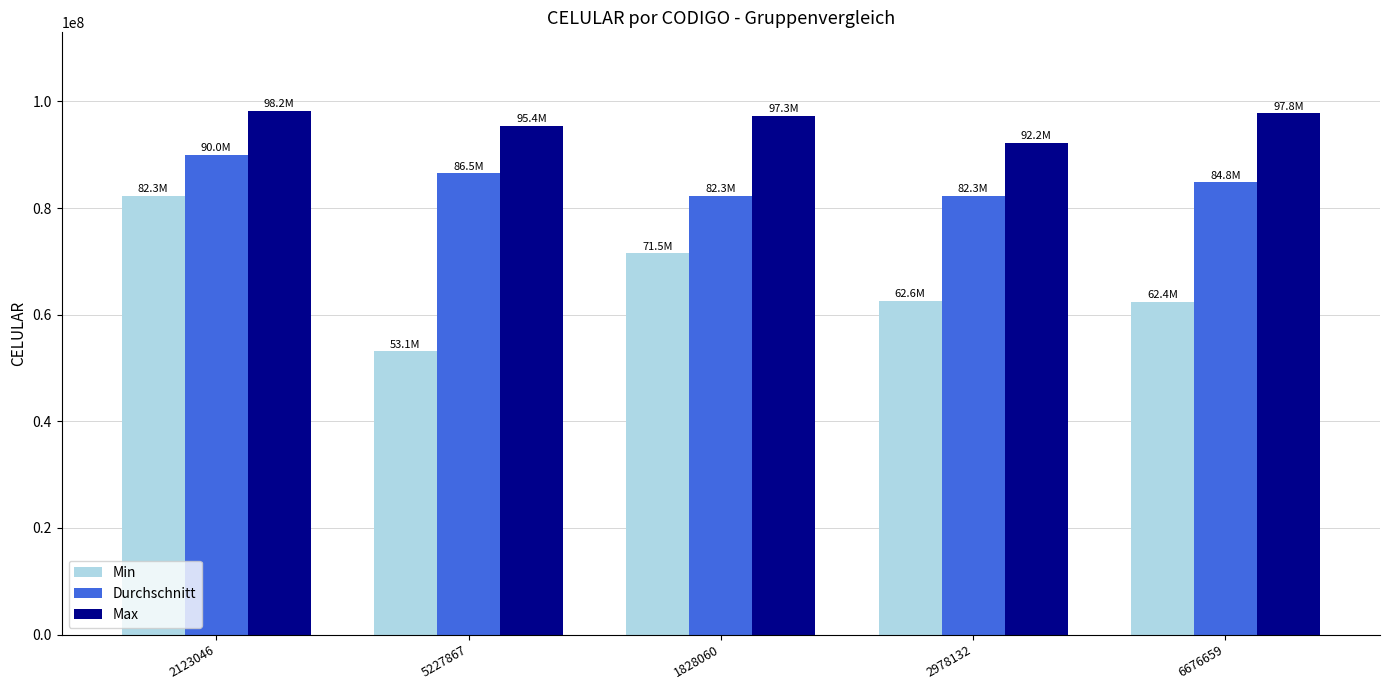

Rank the series at 1828060 from lowest to highest value.

Min, Durchschnitt, Max